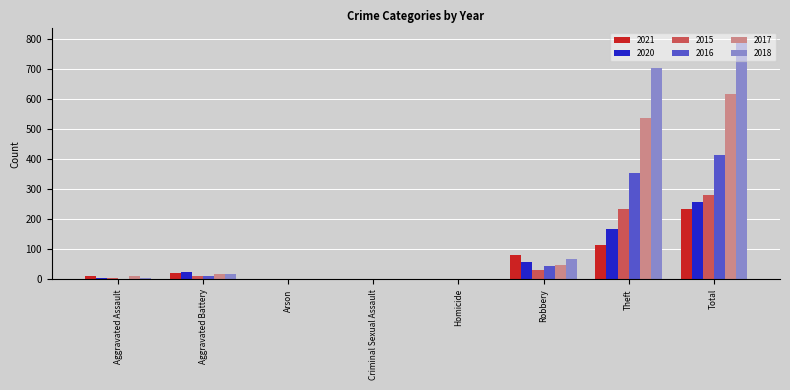

Which category has the highest value in the 2015 series?

Total